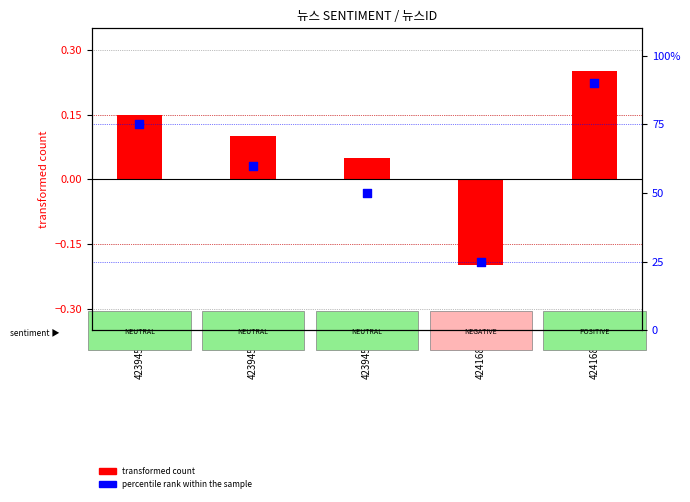

Approximately how many times larger is the value at 42394596 compared to 42394591?

1.2